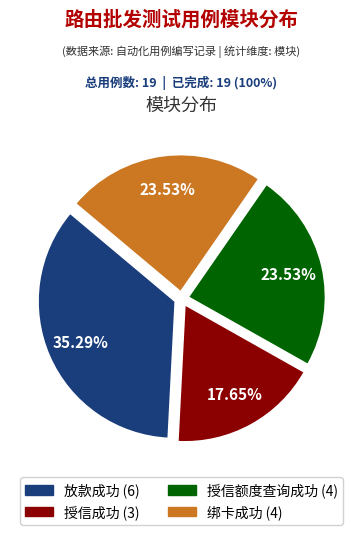

Which slice is the smallest?

授信成功